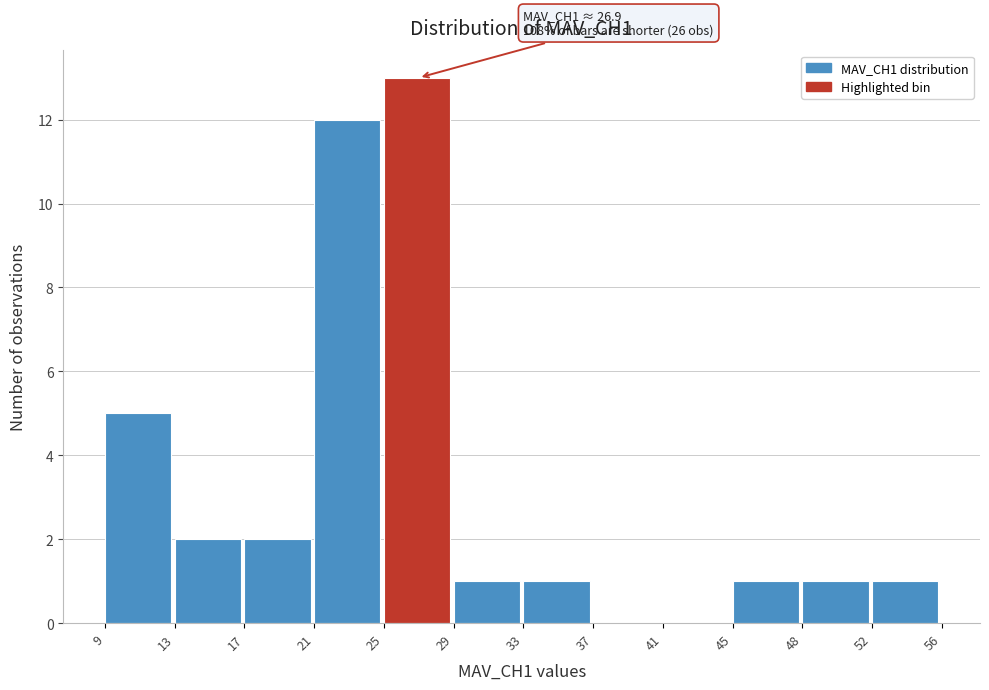

Over which range of the x-axis is the bar tallest?

25 to 29